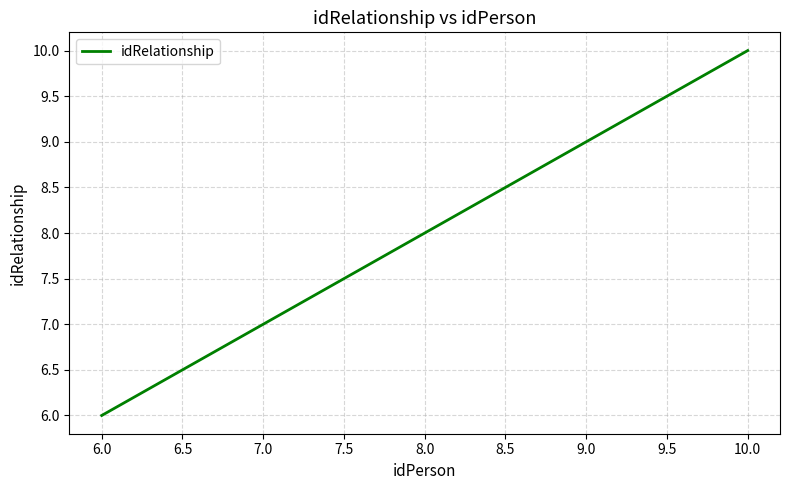

What is the change in value from 6.0 to 7.0?

+1